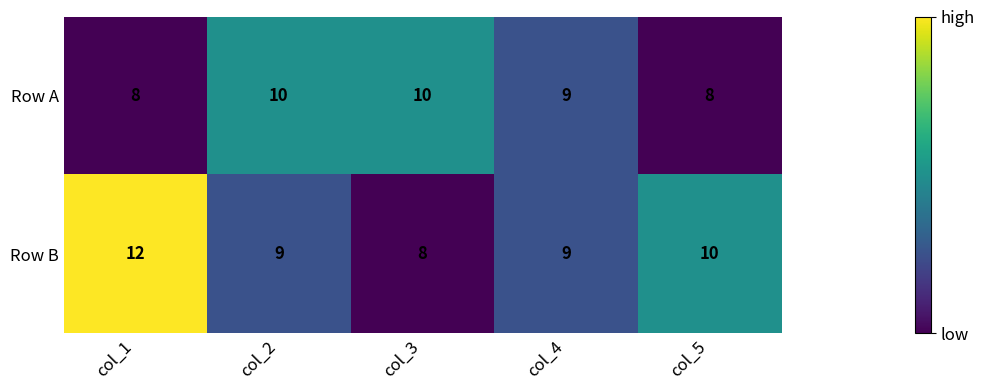

What is the difference between the highest and lowest values at col_1?

4